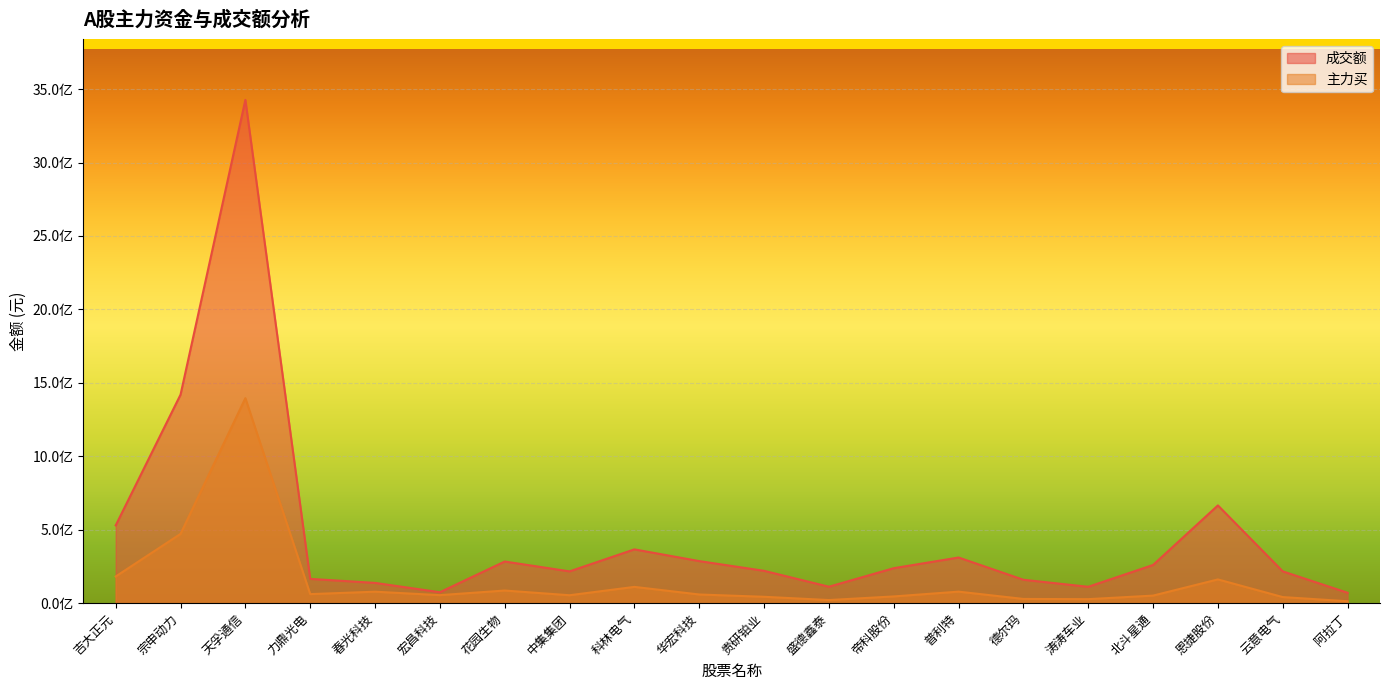

How many distinct data groups are displayed?

2